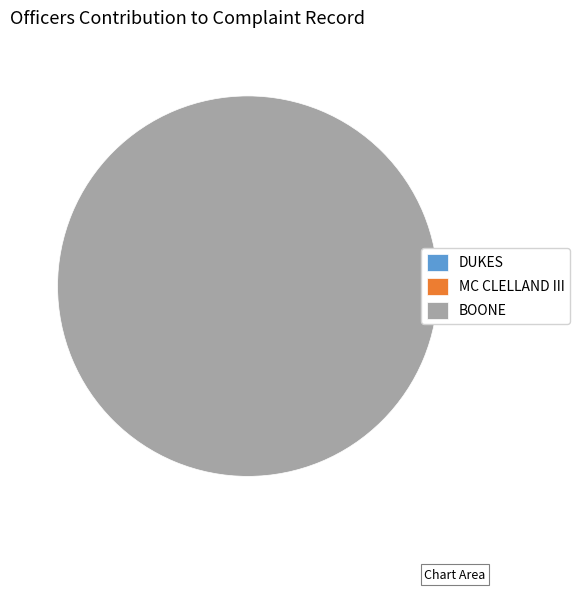

Rank the categories by value from highest to lowest.

BOONE, DUKES, MC CLELLAND III